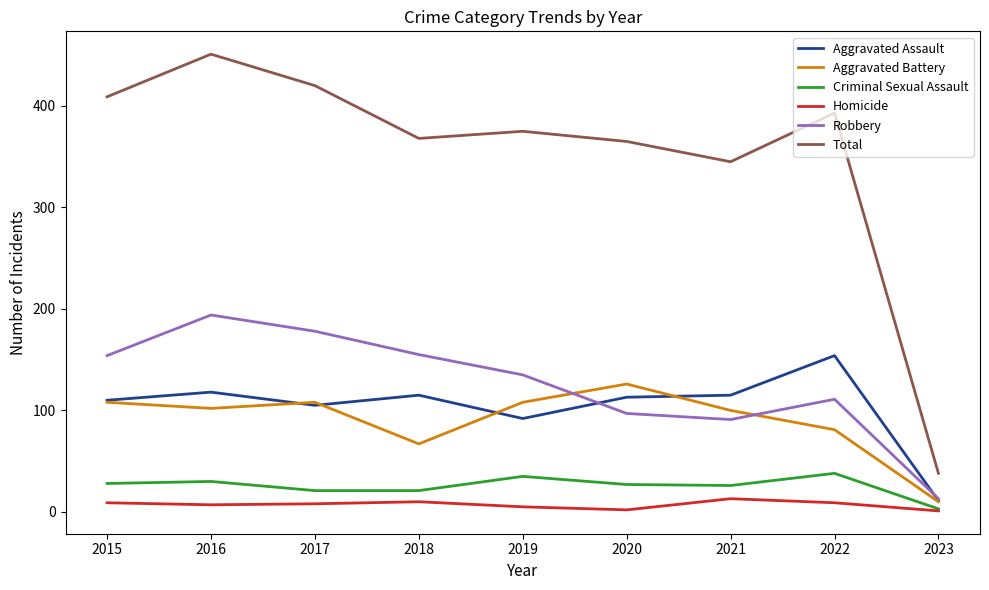

True or false: Robbery has a value of 200 at 2019.

False